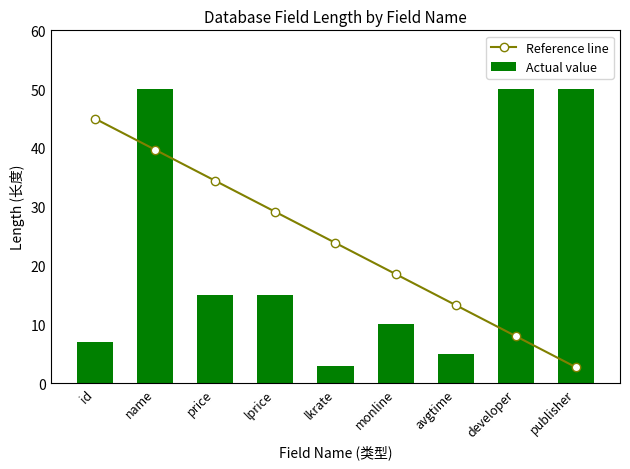

The Actual value series shows 7.2 at avgtime. True or false?

False